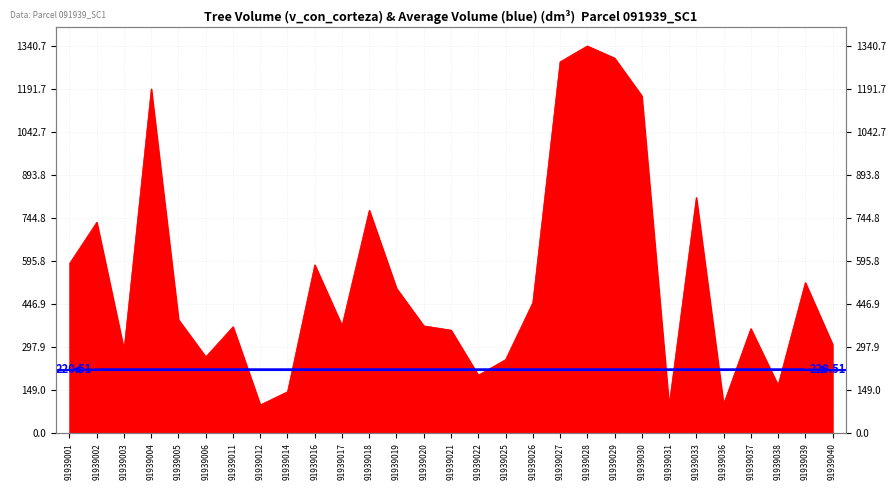

How many points are higher than both their immediate neighbors (excluding endpoints)?

9